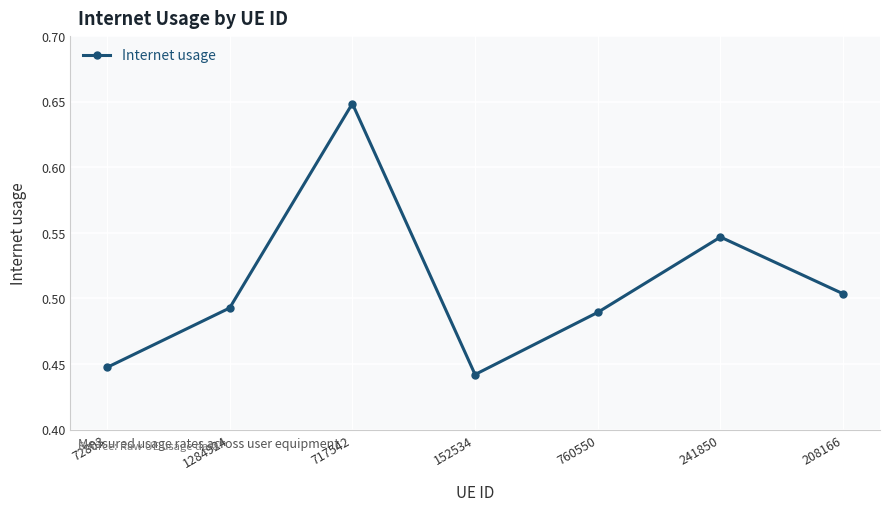

Does the chart display data point markers on the line(s)?

Yes